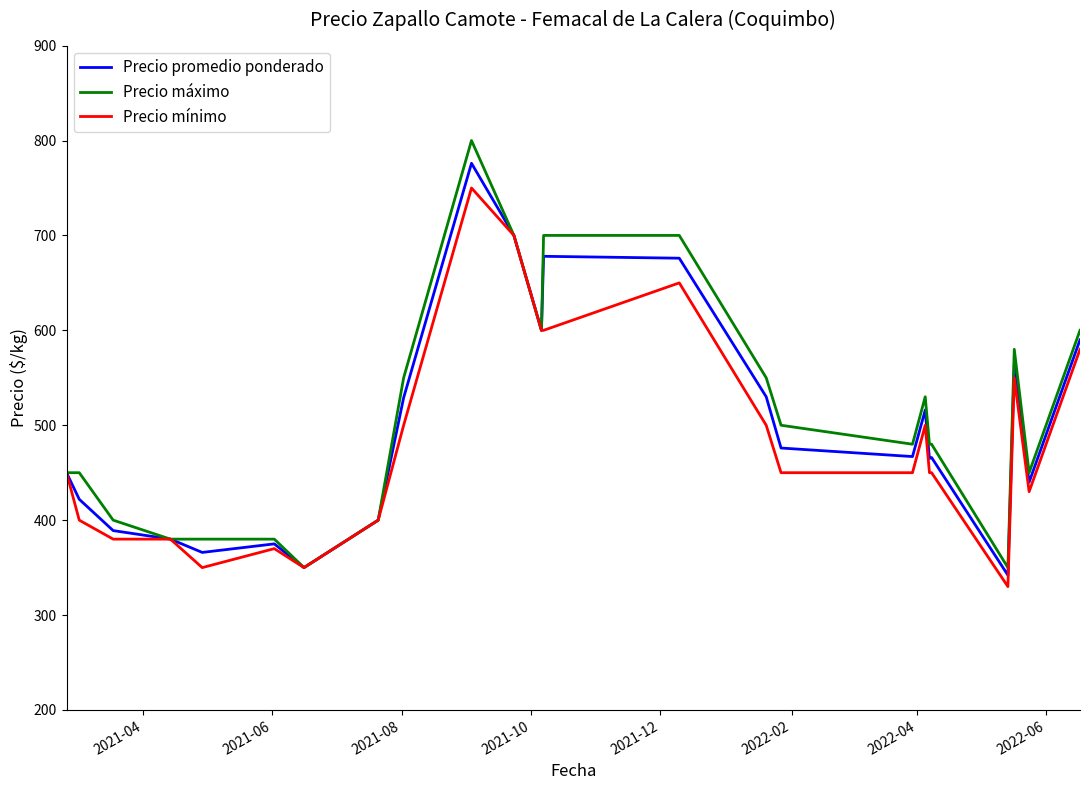

What is the maximum value shown in the chart?

800